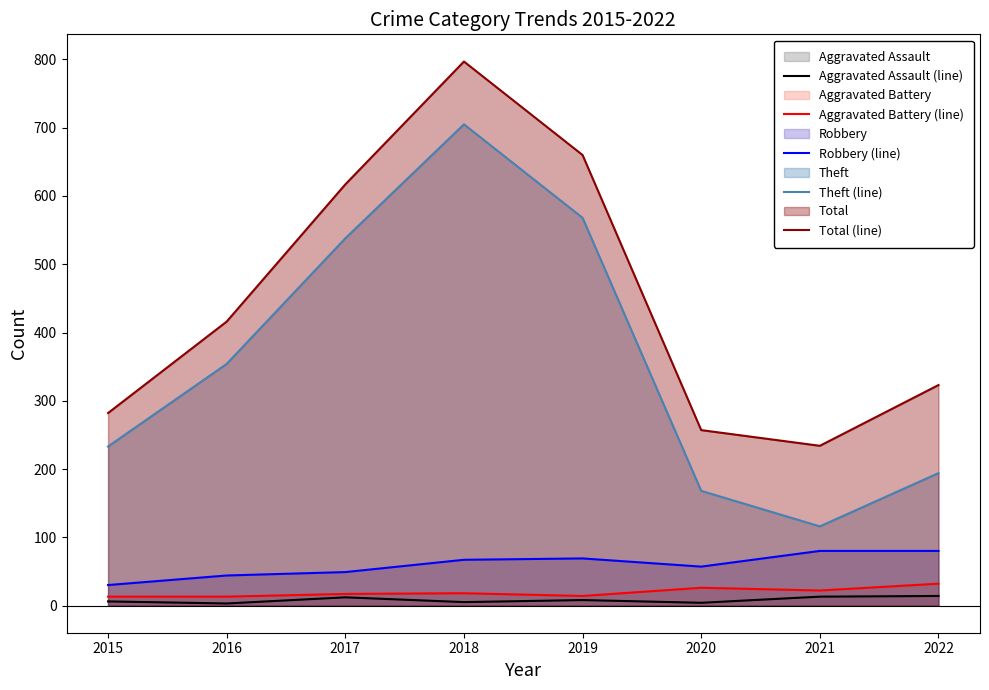

Which has a higher value, 2020 or 2017?

2017